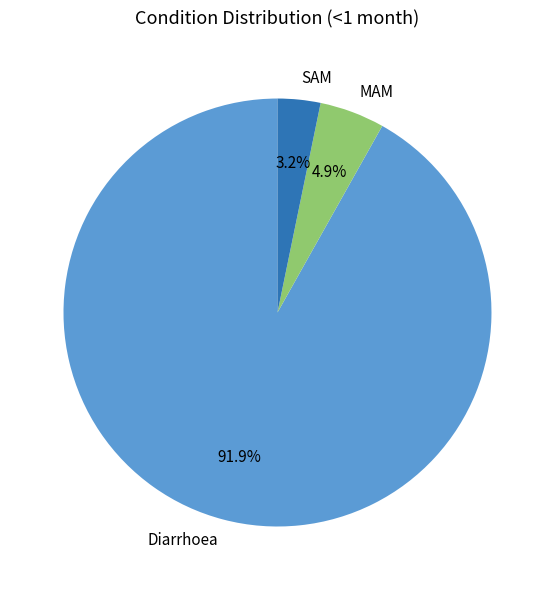

To the nearest percent, what is the combined percentage of MAM and Diarrhoea?

97%